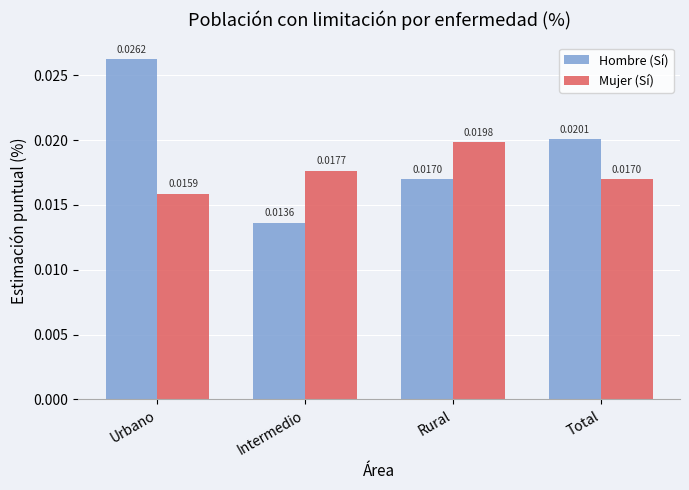

Which label corresponds to the smallest value in the chart?

Intermedio